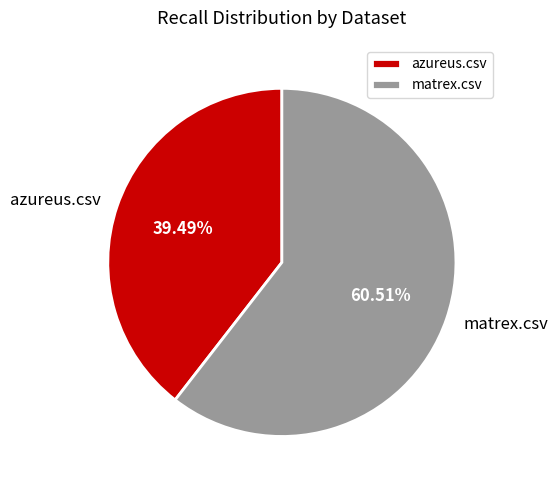

True or false: matrex.csv accounts for 71% of the total.

False